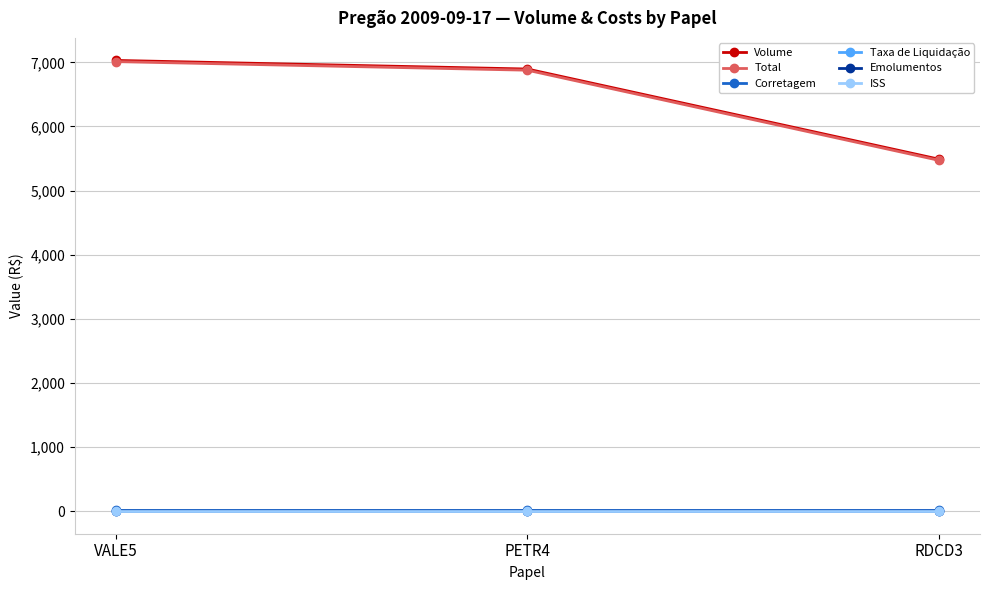

Does the chart have visible grid lines?

Yes